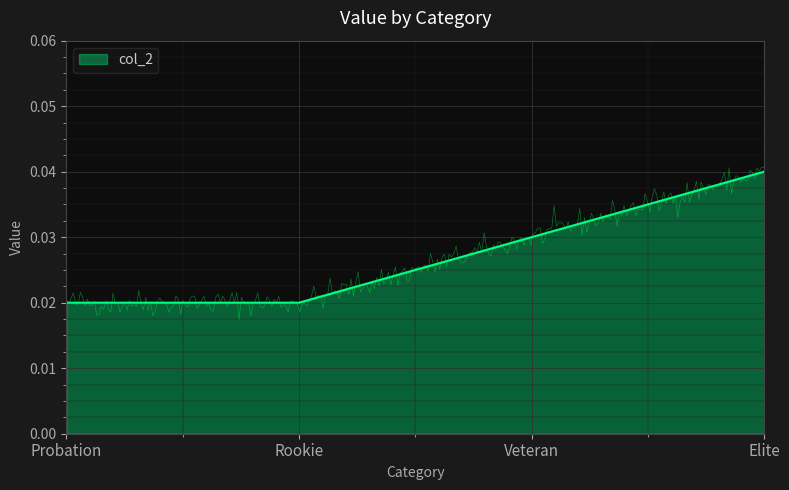

Which label corresponds to the smallest value in the chart?

Probation